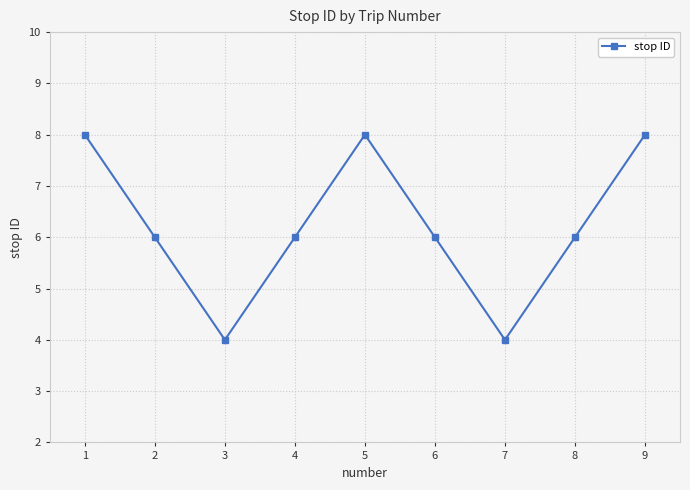

What is the sum of all values?

56